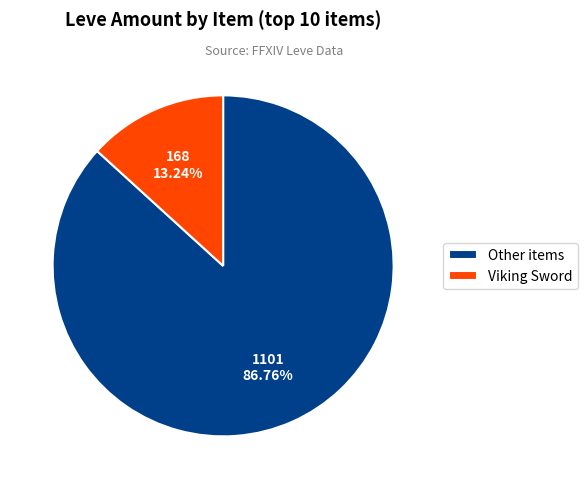

What is the largest slice in the pie chart?

Other items